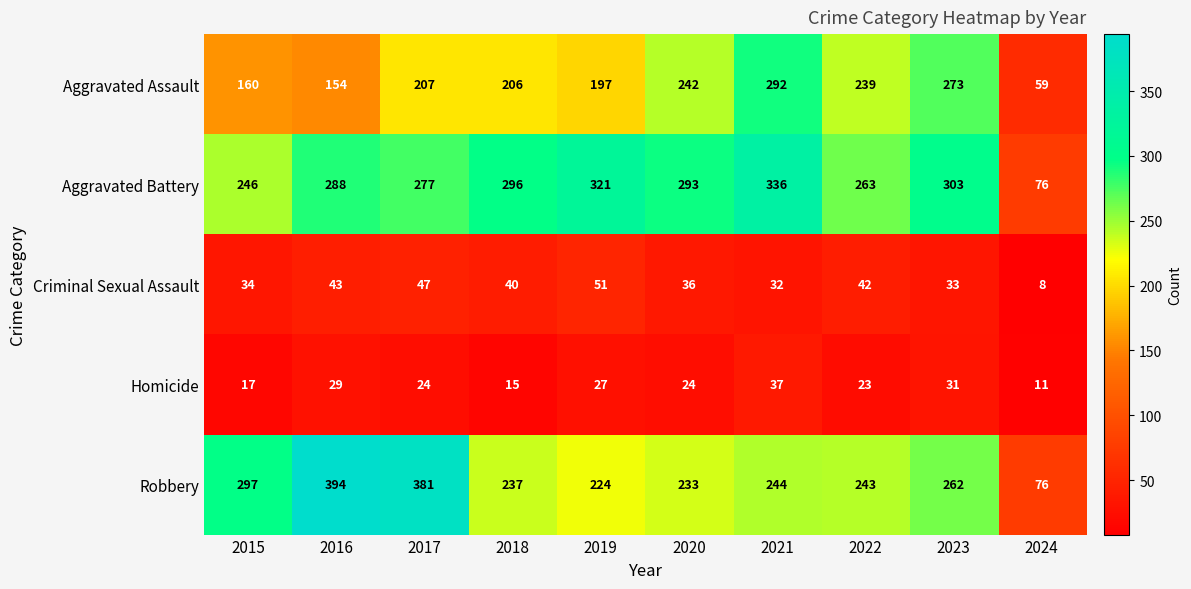

Where does the Robbery series first go above 244?

2015